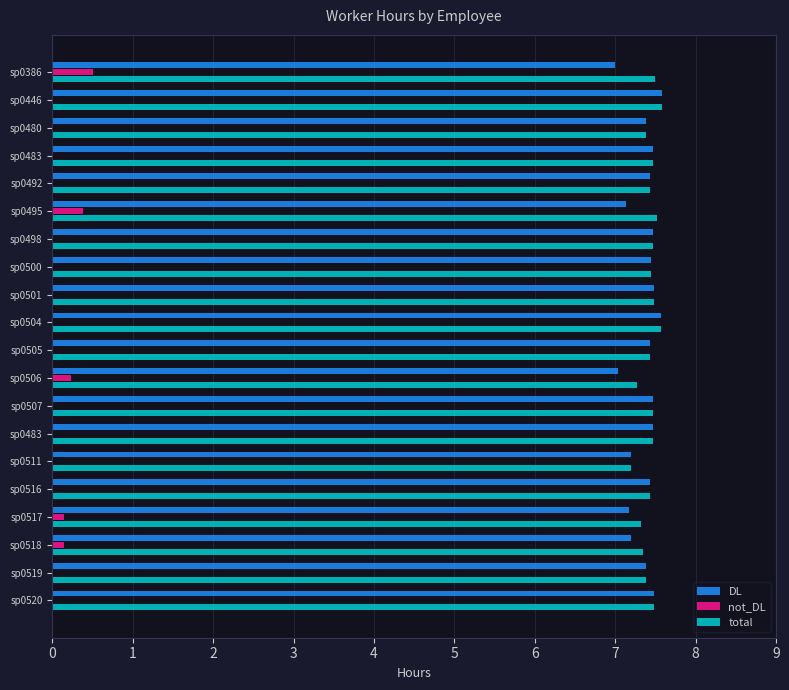

What are all the series names shown in the legend?

DL, not_DL, total